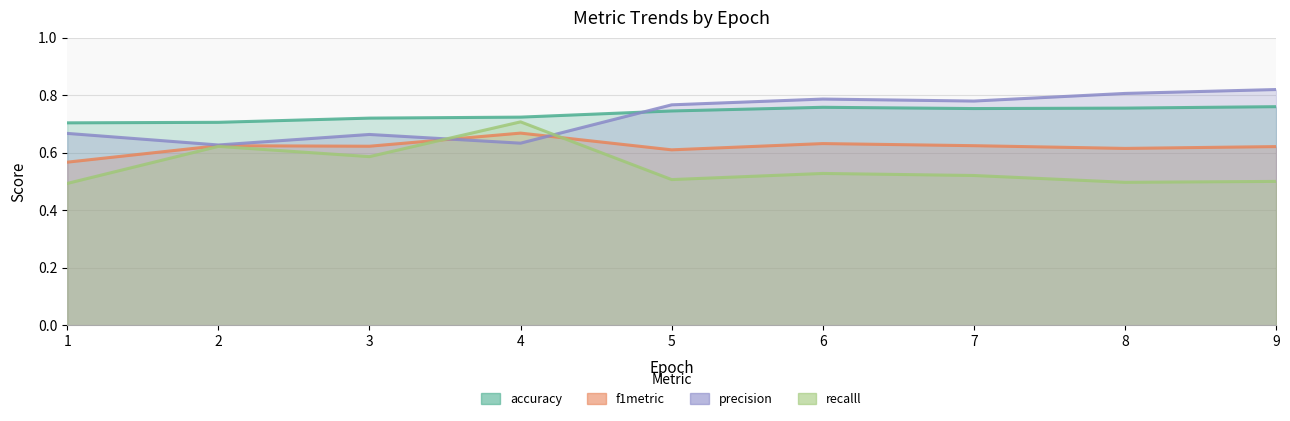

Is it true that recalll equals 0.2 at 3?

False